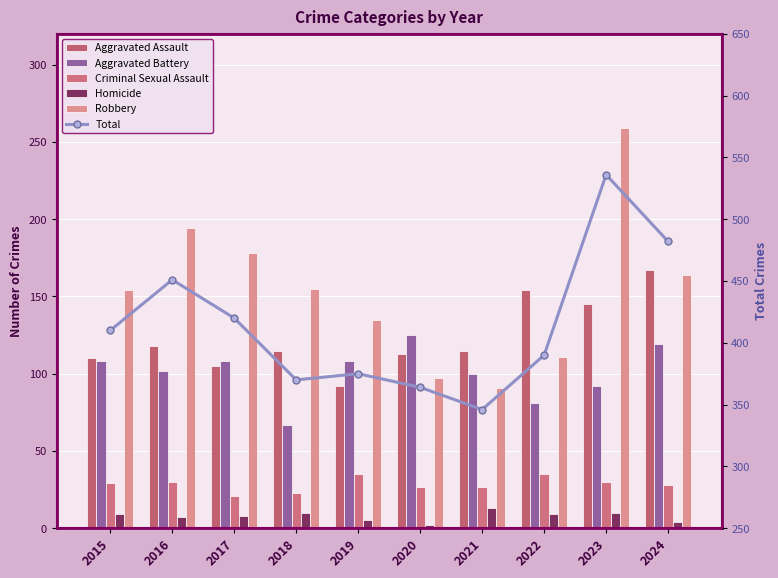

What is the maximum value shown in the chart?

536